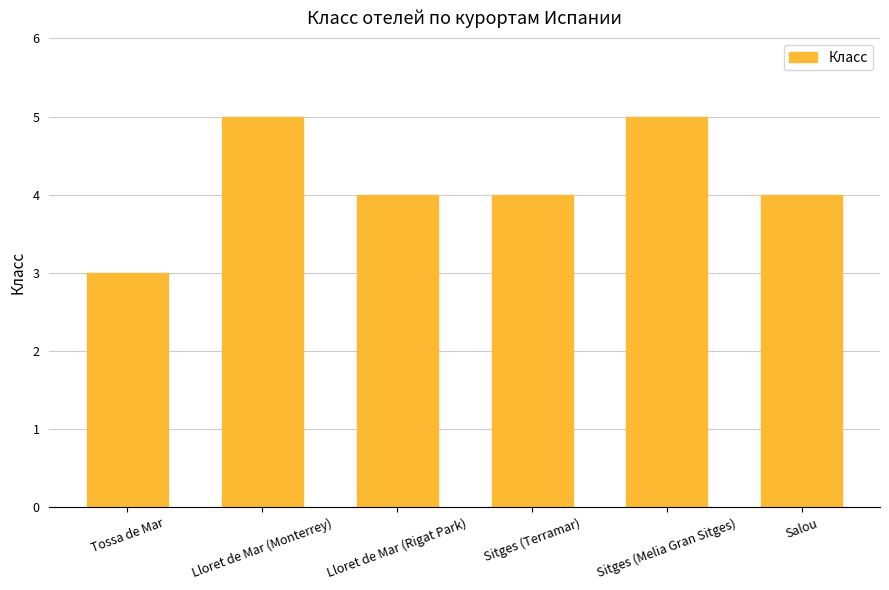

What is the sum of the values at Sitges (Terramar) and Lloret de Mar (Rigat Park)?

8